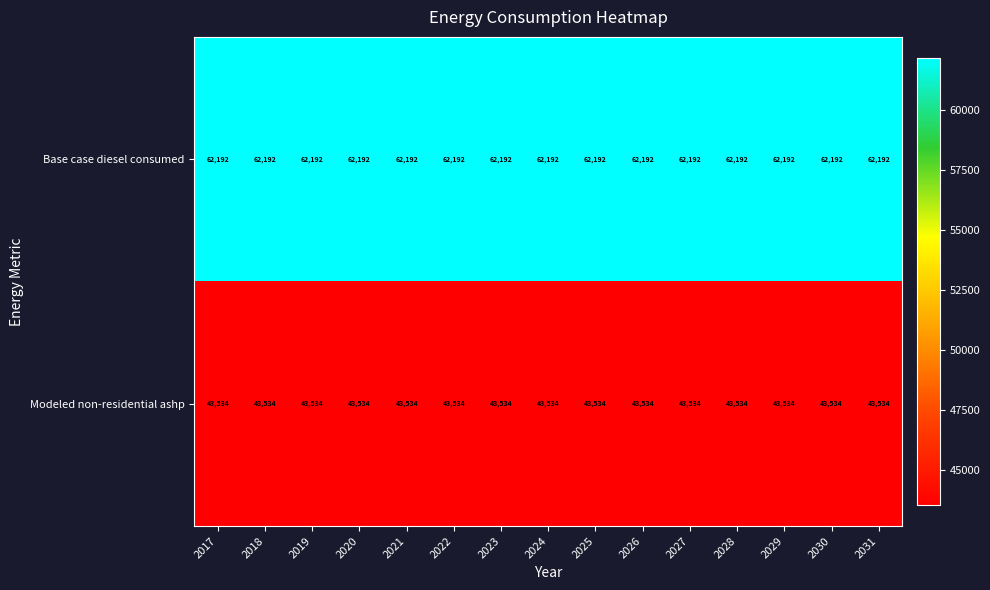

True or false: Base case diesel consumed has a value of 62192 at 2027.

True